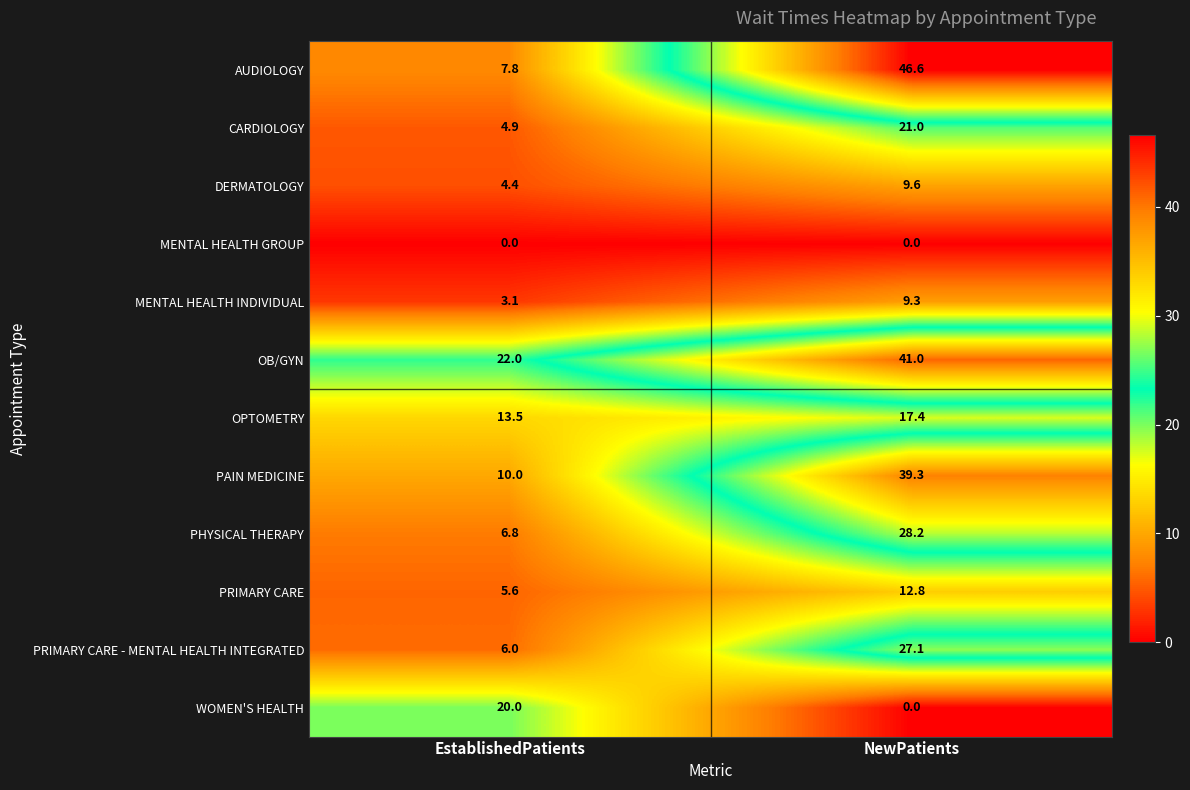

Reading right to left, list all the values displayed in this chart.

AUDIOLOGY: NewPatients=46.6	EstablishedPatients=7.8
CARDIOLOGY: NewPatients=21.0	EstablishedPatients=4.9
DERMATOLOGY: NewPatients=9.6	EstablishedPatients=4.4
MENTAL HEALTH GROUP: NewPatients=0.0	EstablishedPatients=0.0
MENTAL HEALTH INDIVIDUAL: NewPatients=9.3	EstablishedPatients=3.1
OB/GYN: NewPatients=41.0	EstablishedPatients=22.0
OPTOMETRY: NewPatients=17.4	EstablishedPatients=13.5
PAIN MEDICINE: NewPatients=39.3	EstablishedPatients=10.0
PHYSICAL THERAPY: NewPatients=28.2	EstablishedPatients=6.8
PRIMARY CARE: NewPatients=12.8	EstablishedPatients=5.6
PRIMARY CARE - MENTAL HEALTH INTEGRATED: NewPatients=27.1	EstablishedPatients=6.0
WOMEN'S HEALTH: NewPatients=0.0	EstablishedPatients=20.0